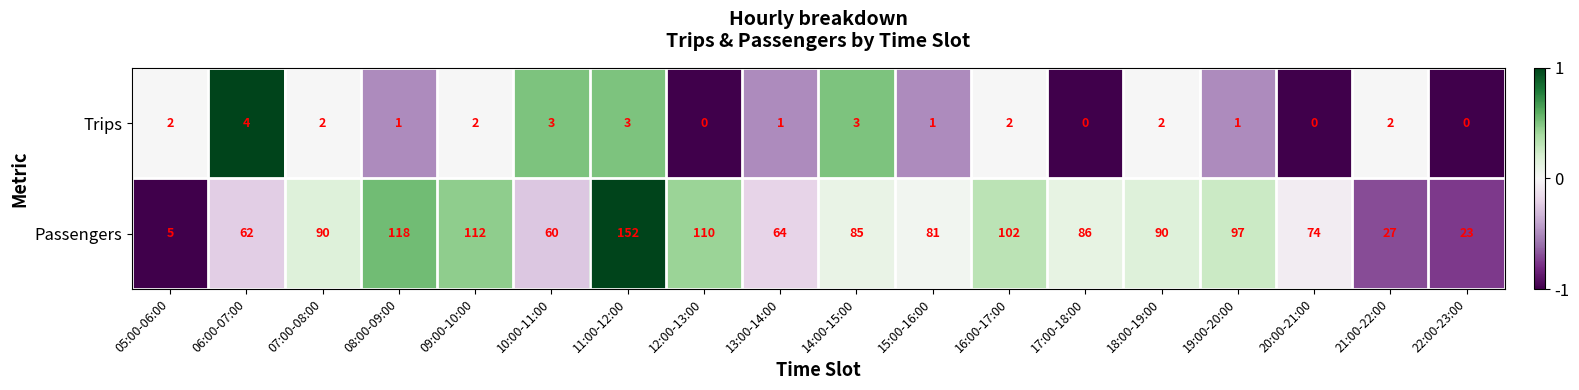

What is the spread (max minus min) of values at 20:00-21:00?

74